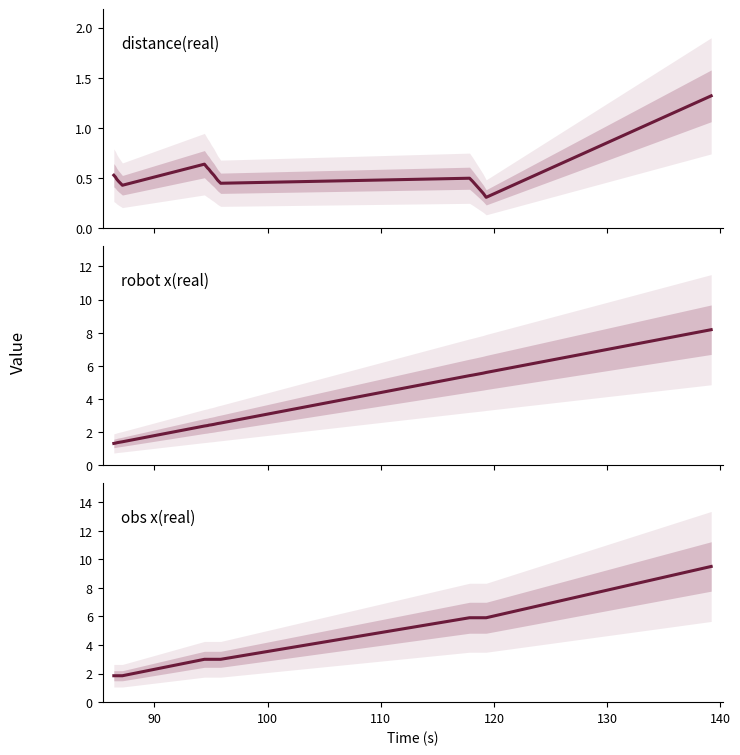

True or false: distance(real) and robot x(real) cross at least once.

False